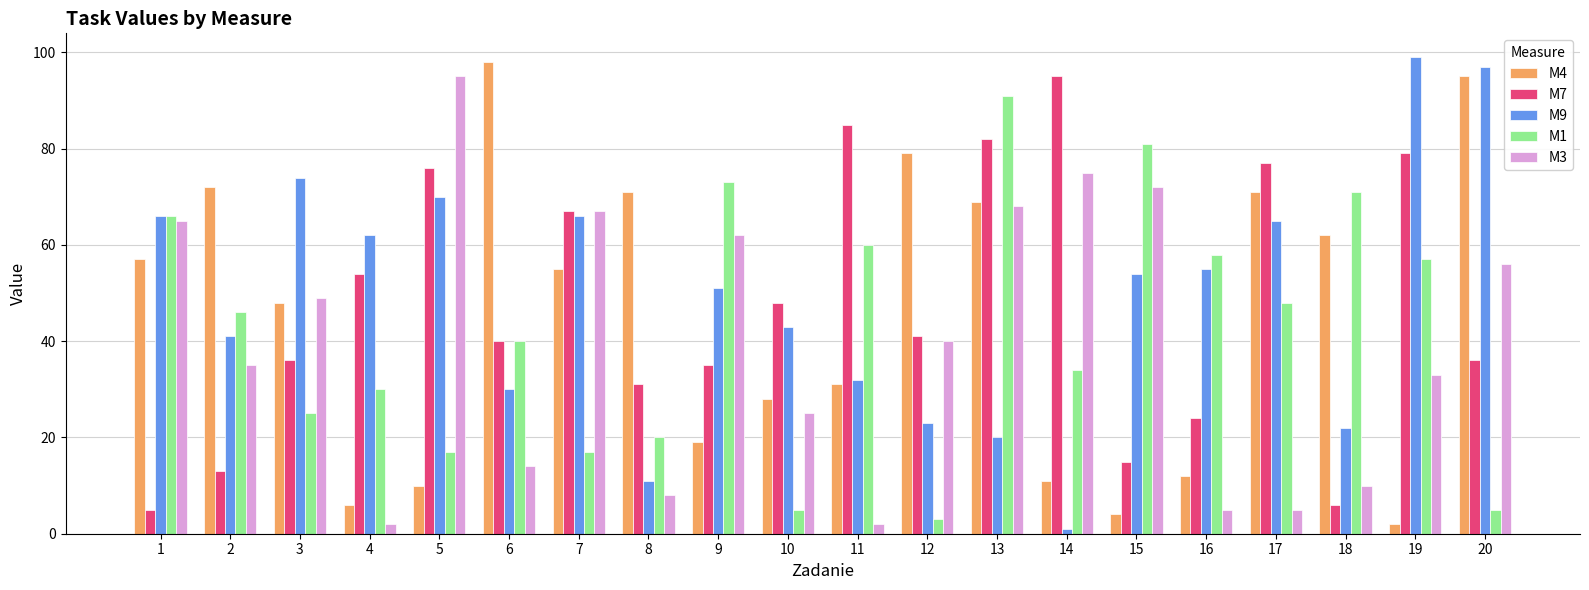

Which series has the widest spread of values?

M9